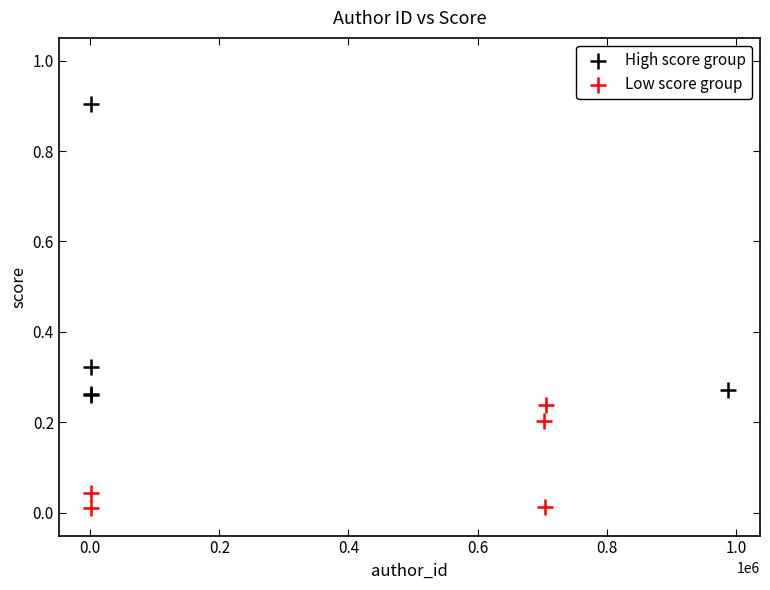

Which series has the largest Y range (max minus min)?

High score group